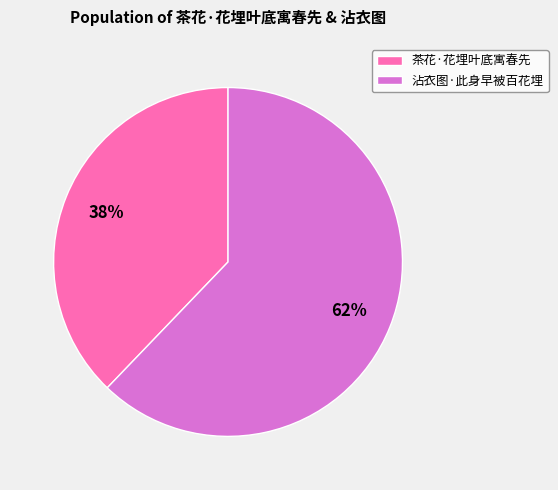

Is 沾衣图·此身早被百花埋 the majority of the pie?

Yes